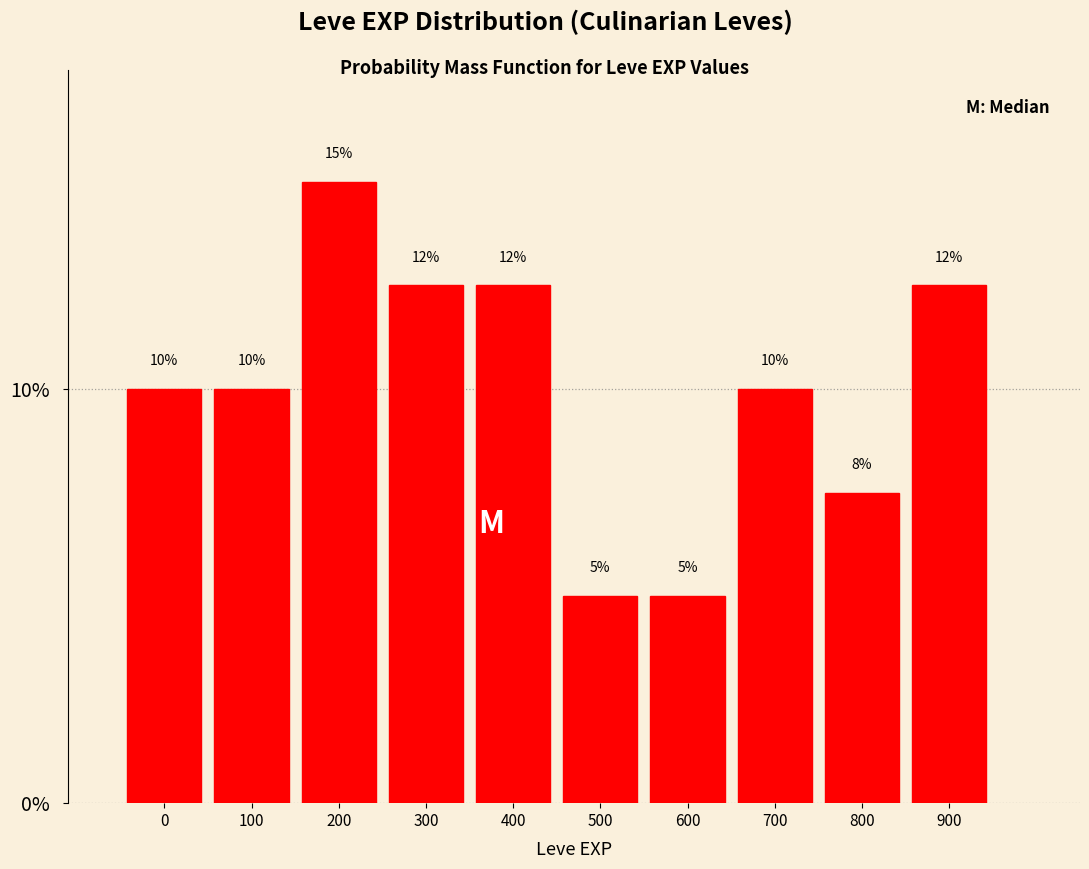

Which has a higher value, 400 or 0?

400